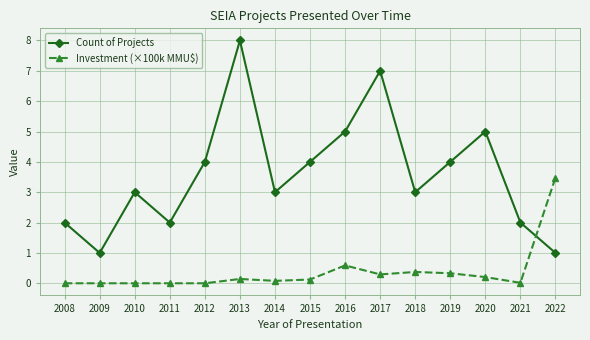

The Investment (×100k MMU$) series shows 0.3 at 2017. True or false?

True